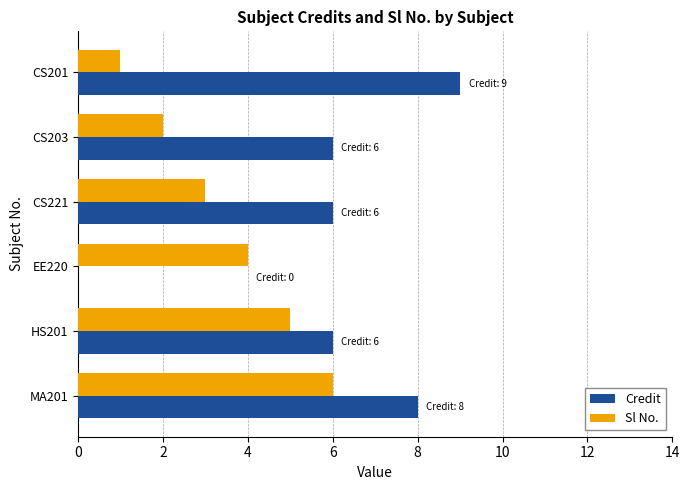

True or false: Credit has a value of 6 at CS221.

True